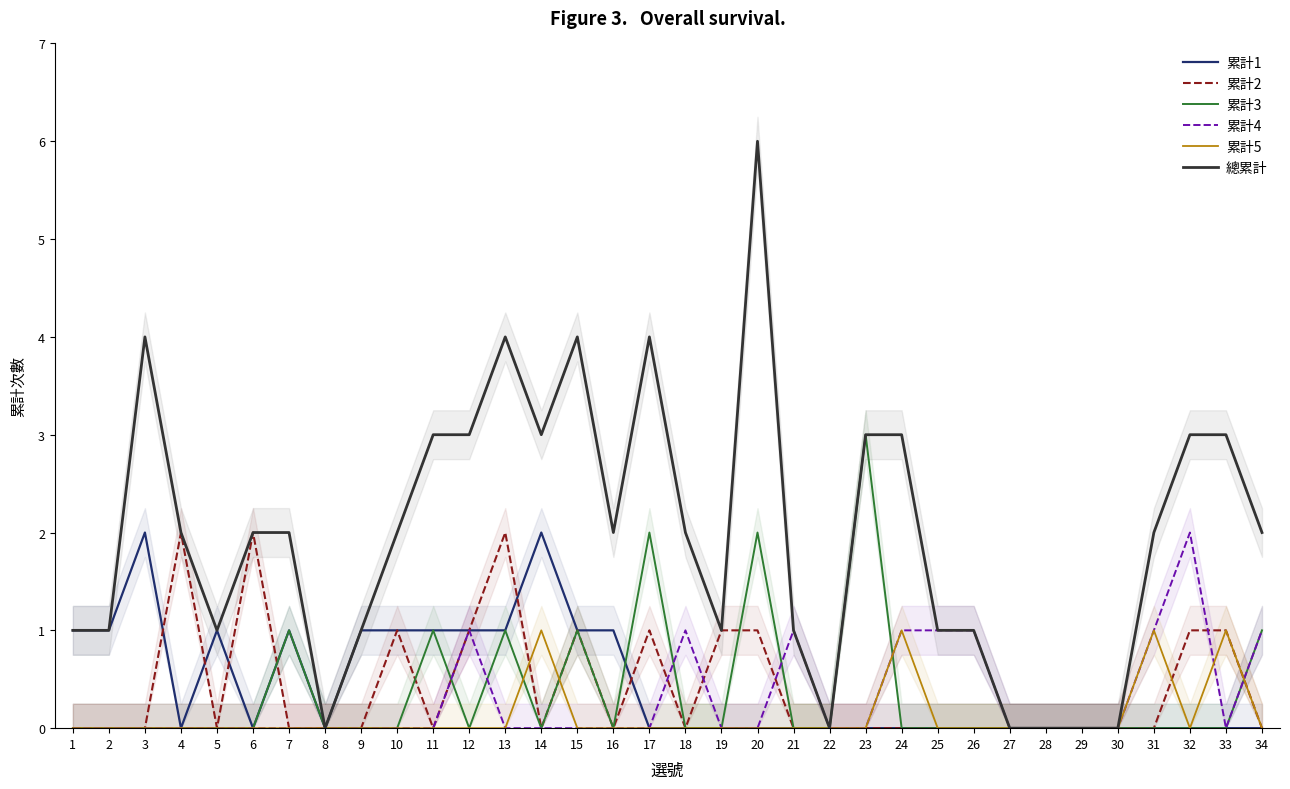

True or false: 累計2 has more than 0 interior local peaks.

True